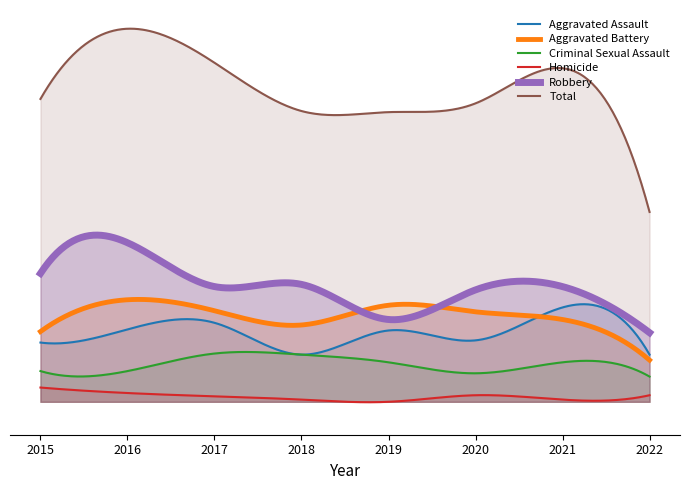

True or false: Homicide and Criminal Sexual Assault intersect in this chart.

False